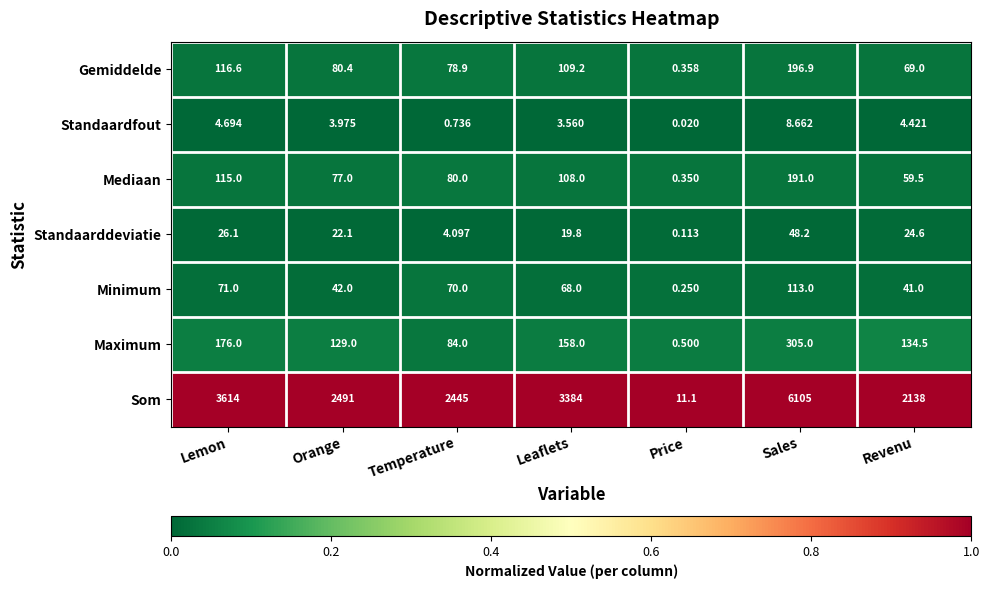

Which series has the widest spread of values?

Som